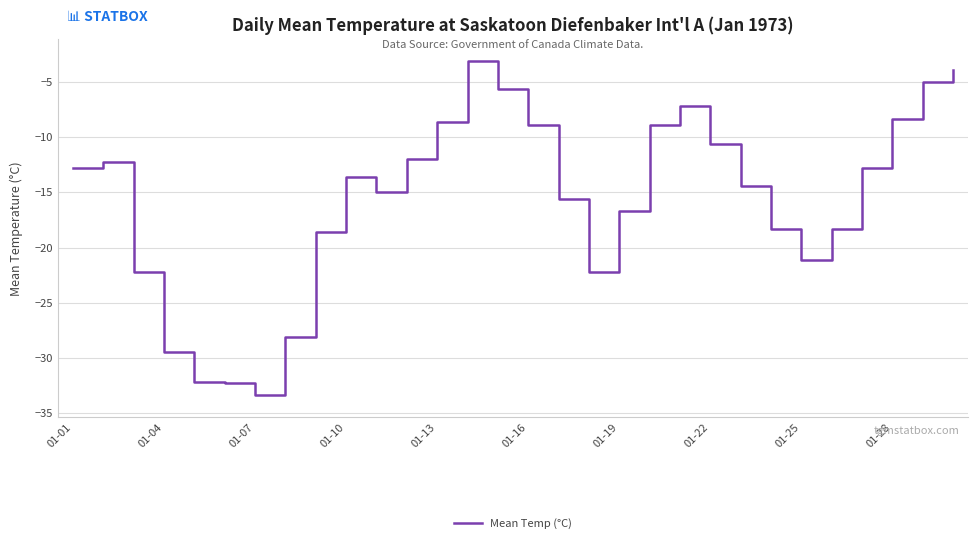

What is the smallest value displayed?

-33.4